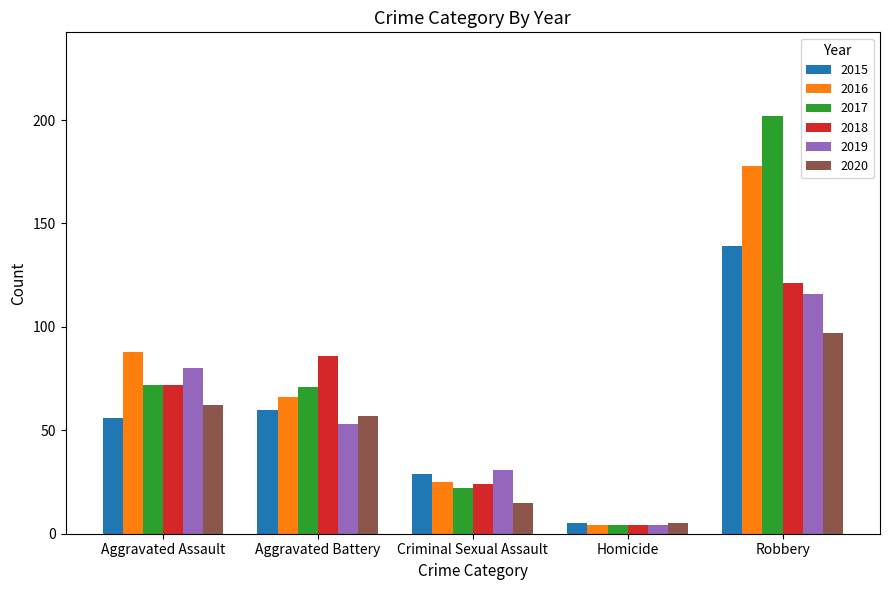

At which label is 2019 closest to 60?

Aggravated Battery